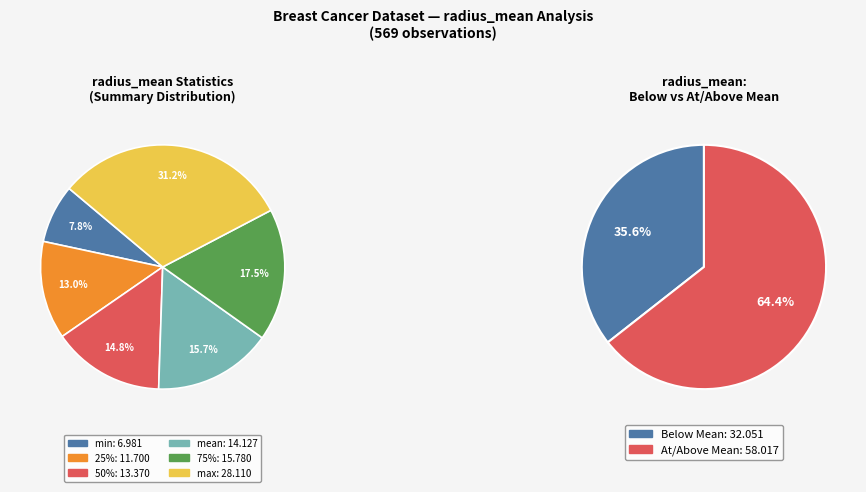

To the nearest percent, what portion does mean represent?

16%